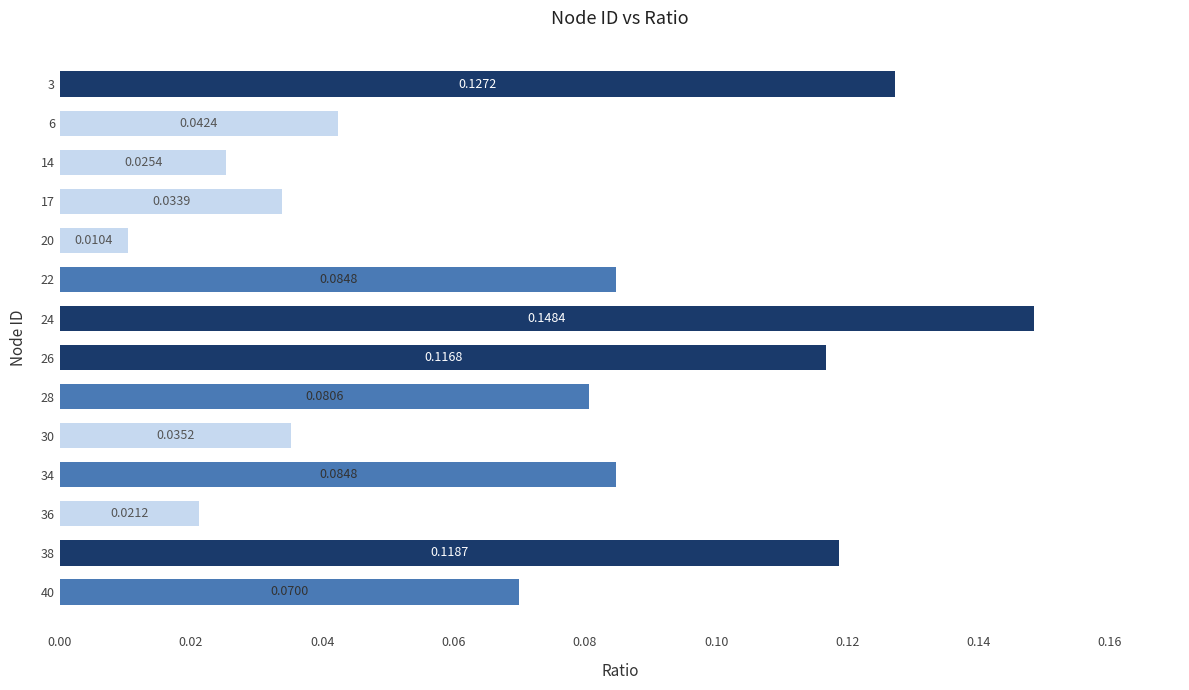

How many bars are there in total?

14